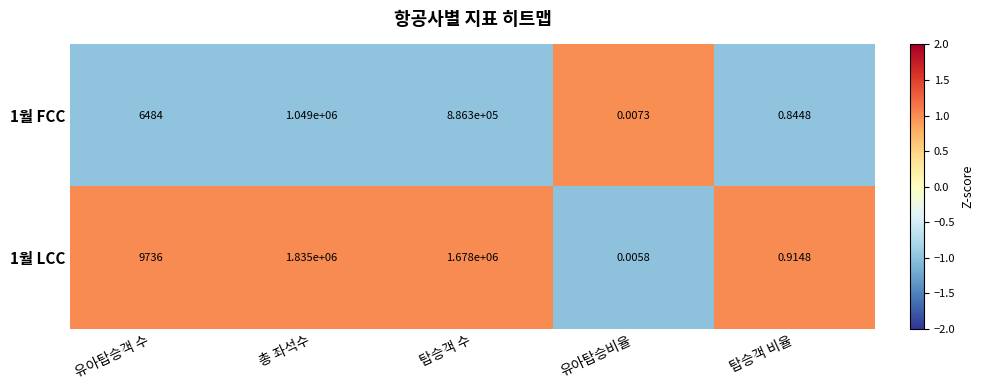

Between 유아탑승비율 and 탑승객 비율, which series saw the biggest shift?

1월 LCC